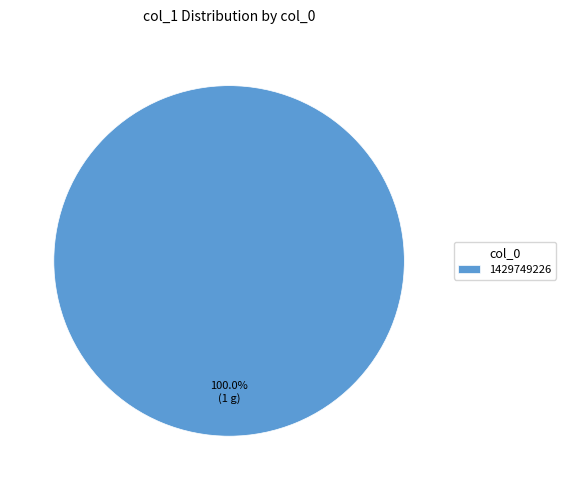

Does 1429749226 represent more than half of the total?

Yes